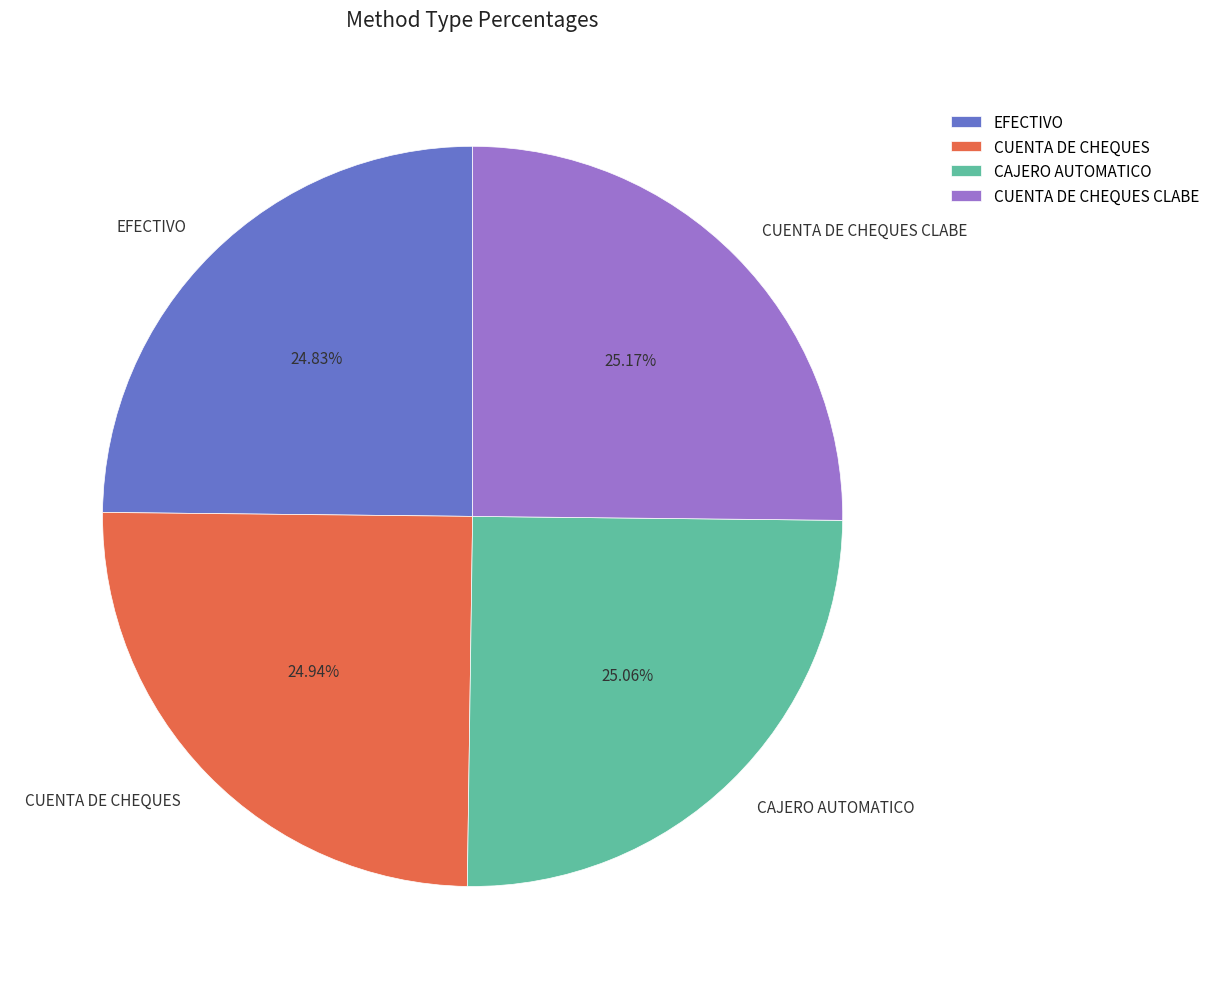

True or false: CAJERO AUTOMATICO accounts for 10% of the total.

False